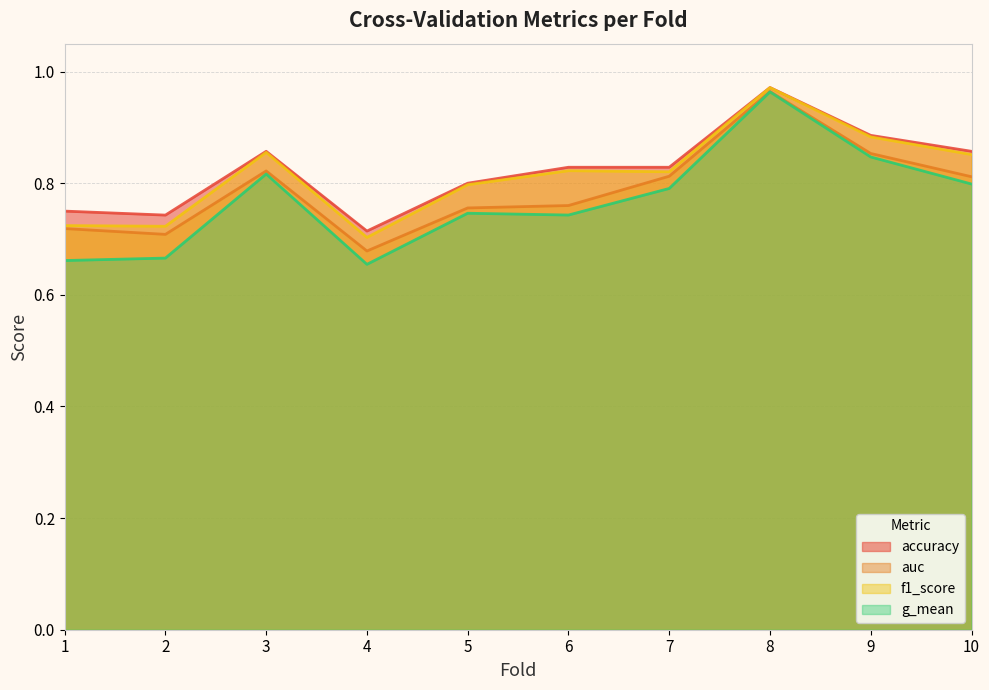

At which category is the sum across all series the highest?

8